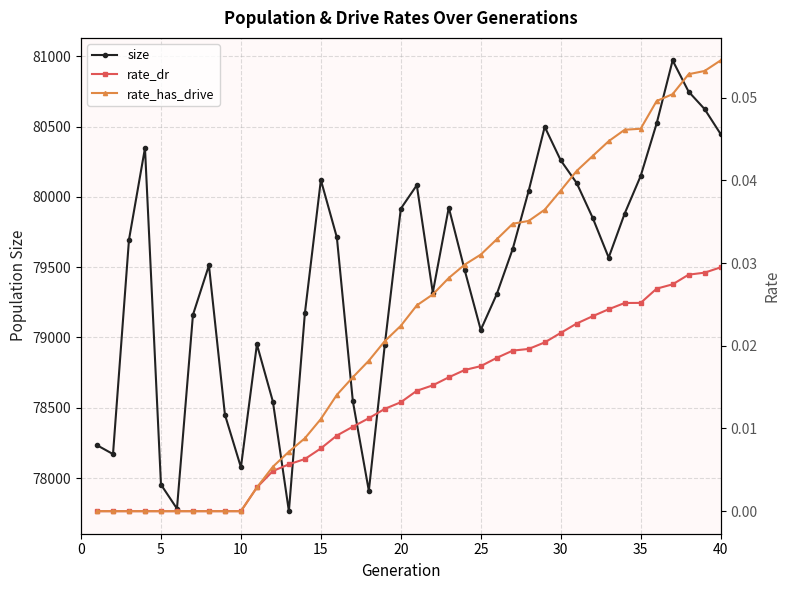

What is the lowest value of the size series?

77765